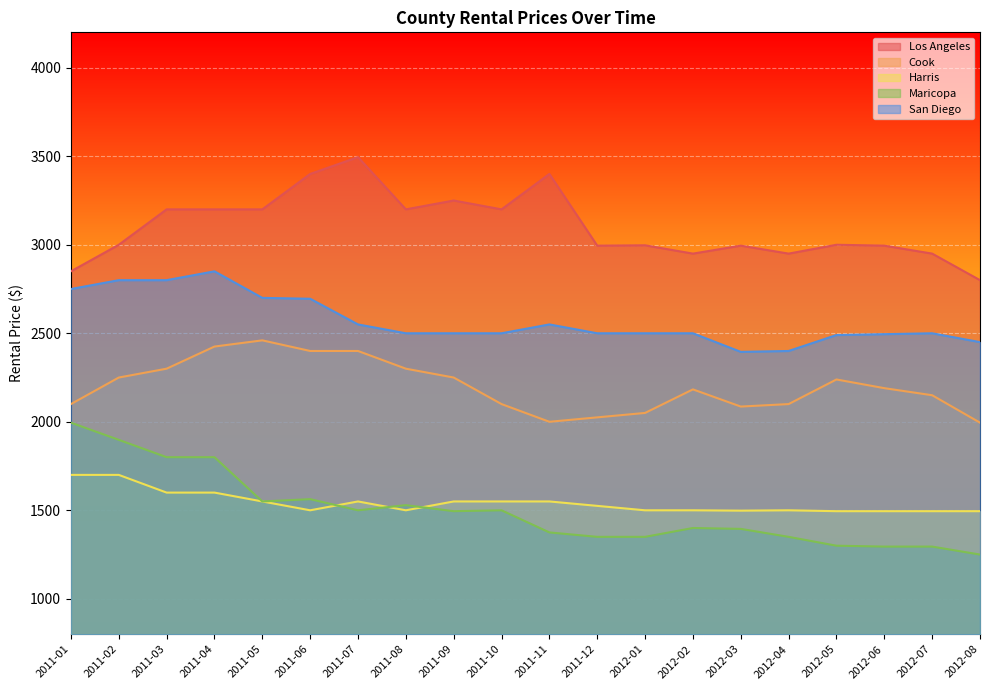

Reading right to left, what are all the values shown in this chart?

Los Angeles: 2012-08=2800	2012-07=2950	2012-06=2995	2012-05=3000	2012-04=2950	2012-03=2995	2012-02=2950	2012-01=2997	2011-12=2995	2011-11=3400	2011-10=3200	2011-09=3250	2011-08=3200	2011-07=3495	2011-06=3400	2011-05=3200	2011-04=3200	2011-03=3200	2011-02=3000	2011-01=2850
Cook: 2012-08=1995	2012-07=2150	2012-06=2190	2012-05=2239	2012-04=2100	2012-03=2086	2012-02=2183	2012-01=2050	2011-12=2025	2011-11=2000	2011-10=2100	2011-09=2250	2011-08=2300	2011-07=2400	2011-06=2400	2011-05=2460	2011-04=2425	2011-03=2300	2011-02=2250	2011-01=2100
Harris: 2012-08=1495	2012-07=1495	2012-06=1495	2012-05=1495	2012-04=1500	2012-03=1498	2012-02=1500	2012-01=1500	2011-12=1525	2011-11=1550	2011-10=1550	2011-09=1550	2011-08=1500	2011-07=1550	2011-06=1500	2011-05=1550	2011-04=1600	2011-03=1600	2011-02=1700	2011-01=1700
Maricopa: 2012-08=1250	2012-07=1295	2012-06=1295	2012-05=1300	2012-04=1350	2012-03=1395	2012-02=1400	2012-01=1350	2011-12=1350	2011-11=1375	2011-10=1500	2011-09=1495	2011-08=1529	2011-07=1500	2011-06=1563	2011-05=1550	2011-04=1800	2011-03=1800	2011-02=1898	2011-01=1995
San Diego: 2012-08=2450	2012-07=2500	2012-06=2495	2012-05=2490	2012-04=2400	2012-03=2395	2012-02=2500	2012-01=2500	2011-12=2500	2011-11=2550	2011-10=2500	2011-09=2500	2011-08=2500	2011-07=2550	2011-06=2695	2011-05=2700	2011-04=2850	2011-03=2800	2011-02=2800	2011-01=2750